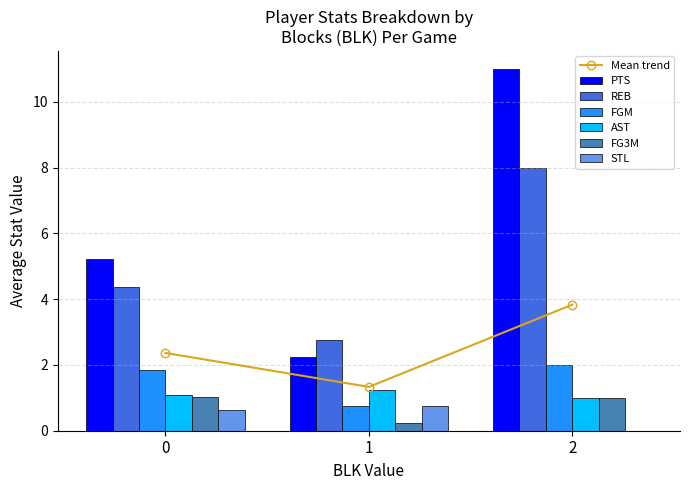

Rank the series by their maximum value, from highest to lowest.

PTS, REB, FGM, AST, FG3M, STL